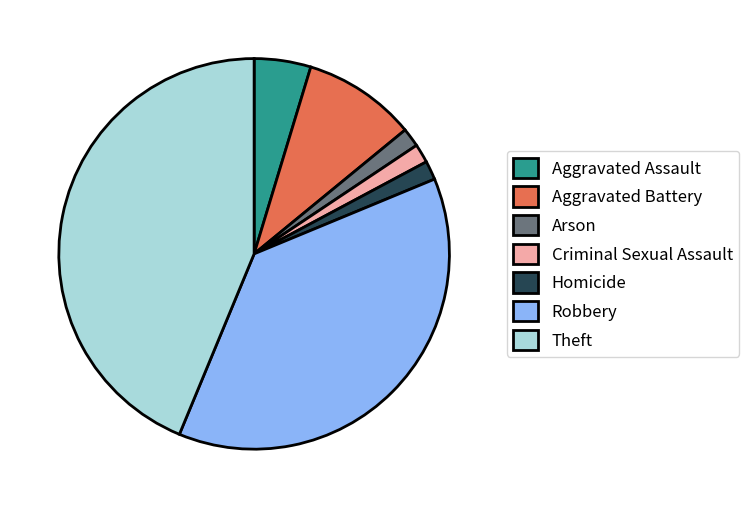

Does Robbery account for over 50% of the chart?

No